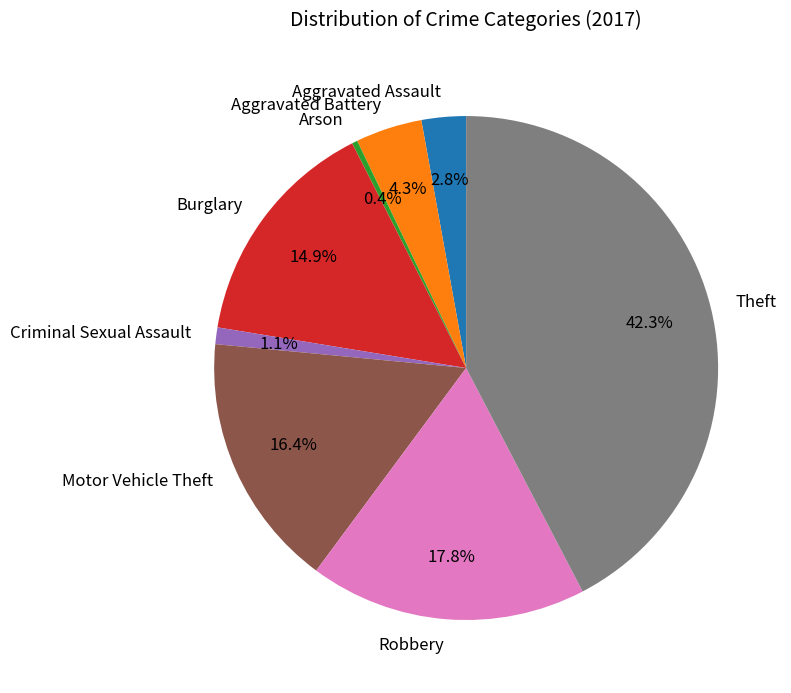

Rank the categories by value from highest to lowest.

Theft, Robbery, Motor Vehicle Theft, Burglary, Aggravated Battery, Aggravated Assault, Criminal Sexual Assault, Arson